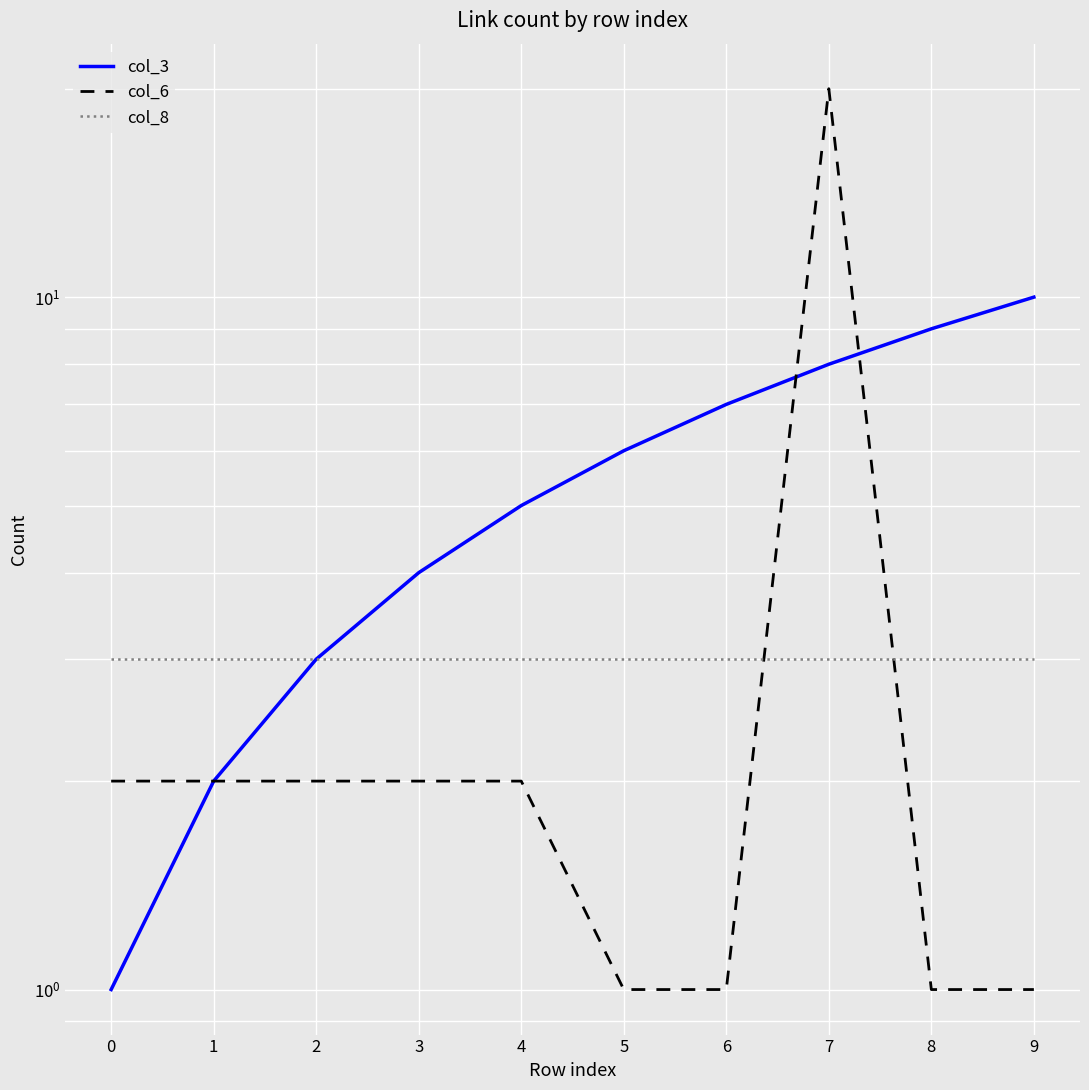

List the series in order of their overall mean, lowest first.

col_8, col_6, col_3